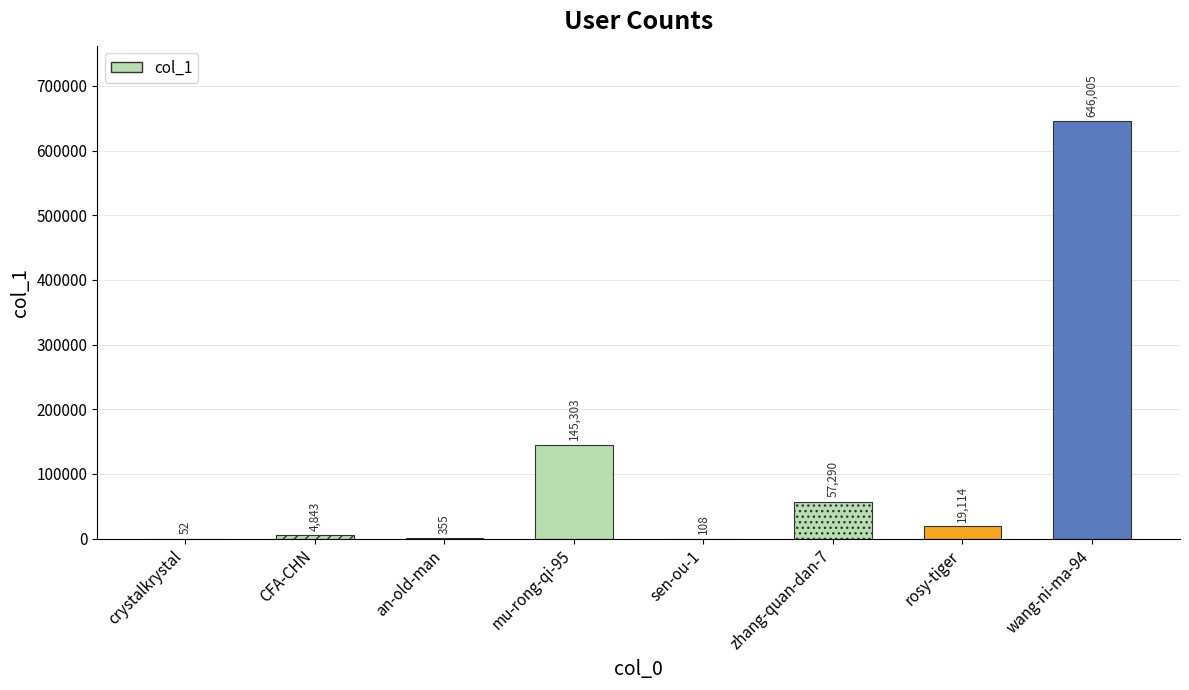

Reading right to left, list all the values displayed in this chart.

wang-ni-ma-94=646005	rosy-tiger=19114	zhang-quan-dan-7=57290	sen-ou-1=108	mu-rong-qi-95=145303	an-old-man=355	CFA-CHN=4843	crystalkrystal=52